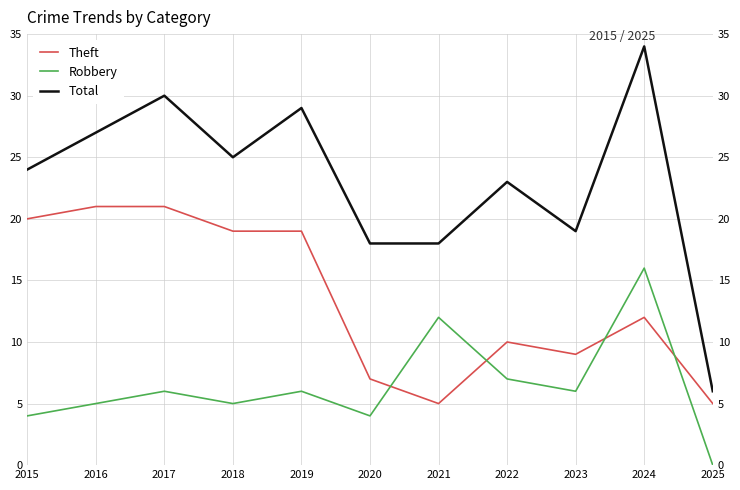

Where is Total nearest to the value 20?

2023